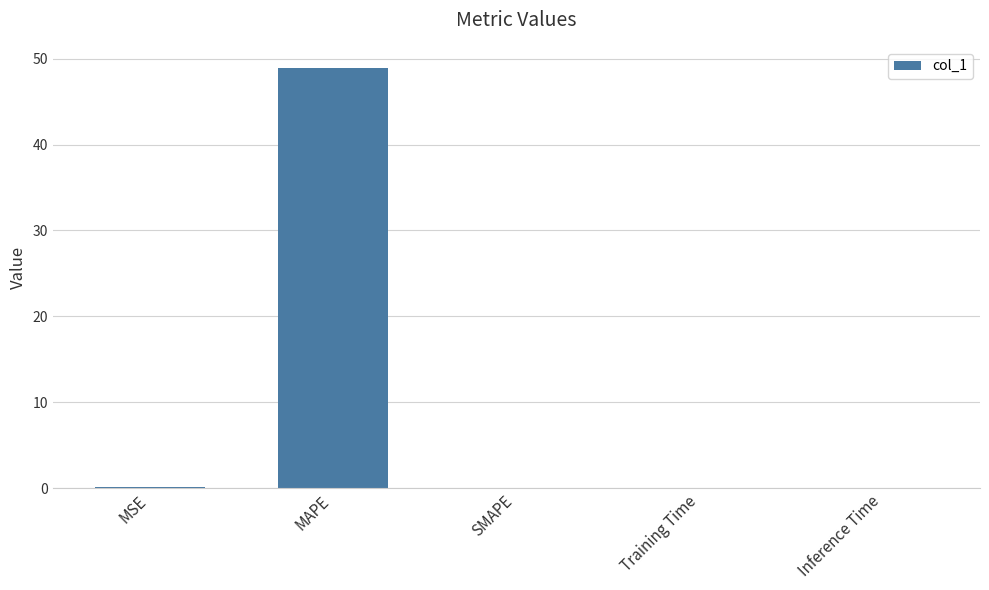

How many categories are shown in the chart?

5